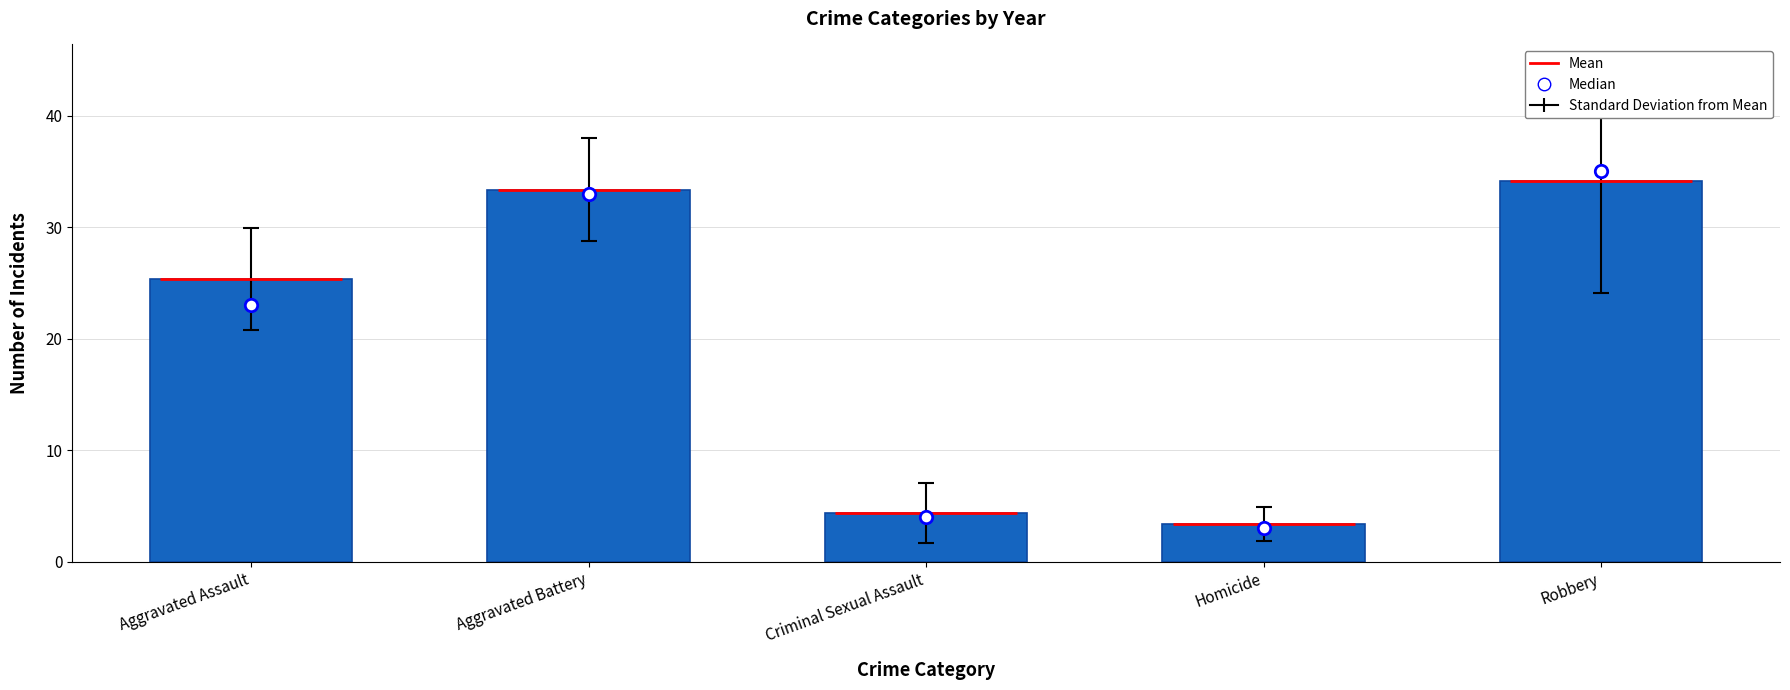

What is the total value across all series at Aggravated Battery?

66.4